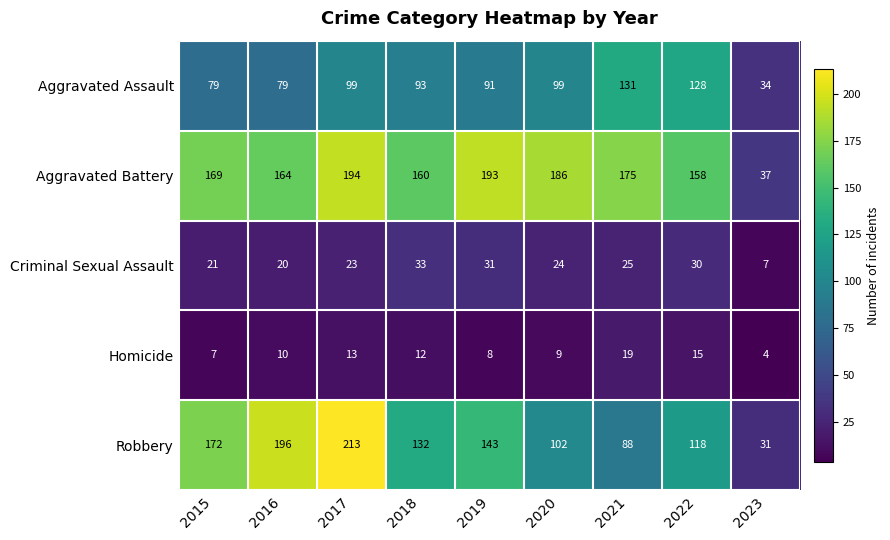

Which series has the largest range (max minus min)?

Robbery